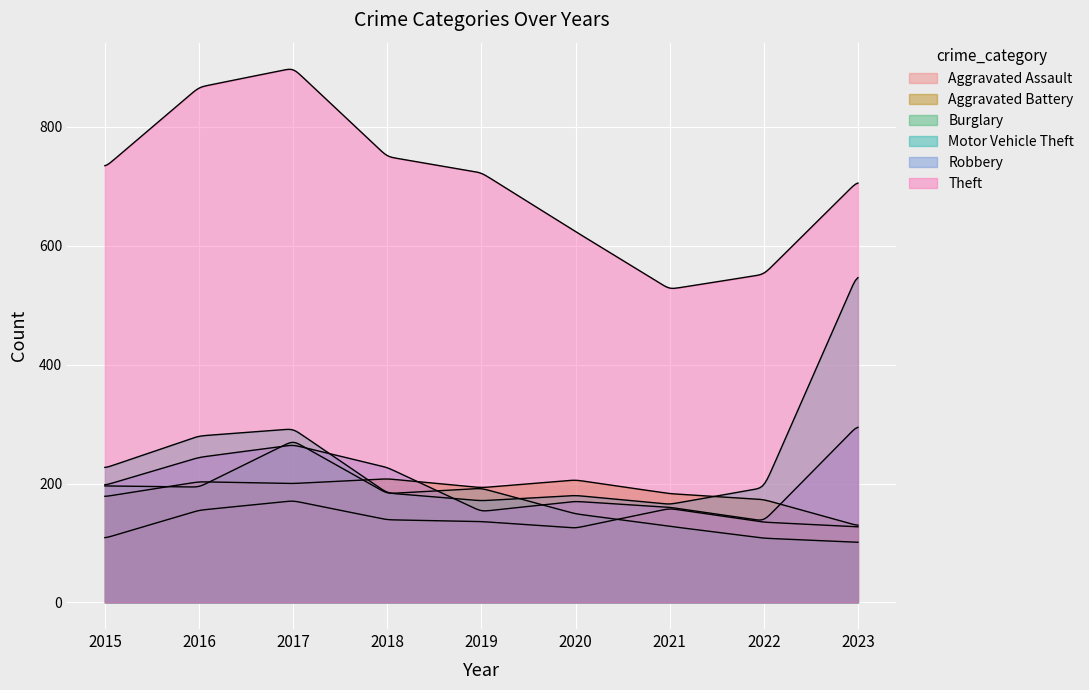

At which label does Burglary first exceed 183?

2015